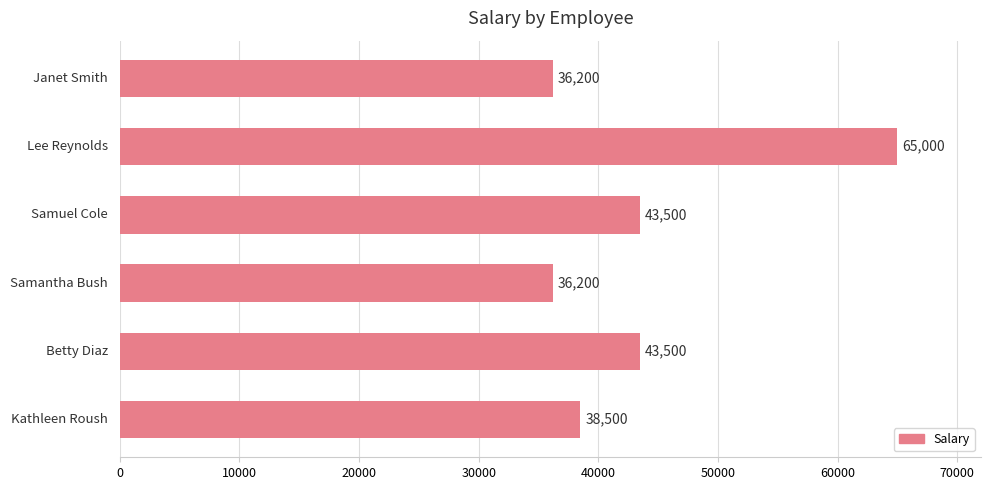

Reading bottom to top, what are all the values shown in this chart?

38500	43500	36200	43500	65000	36200